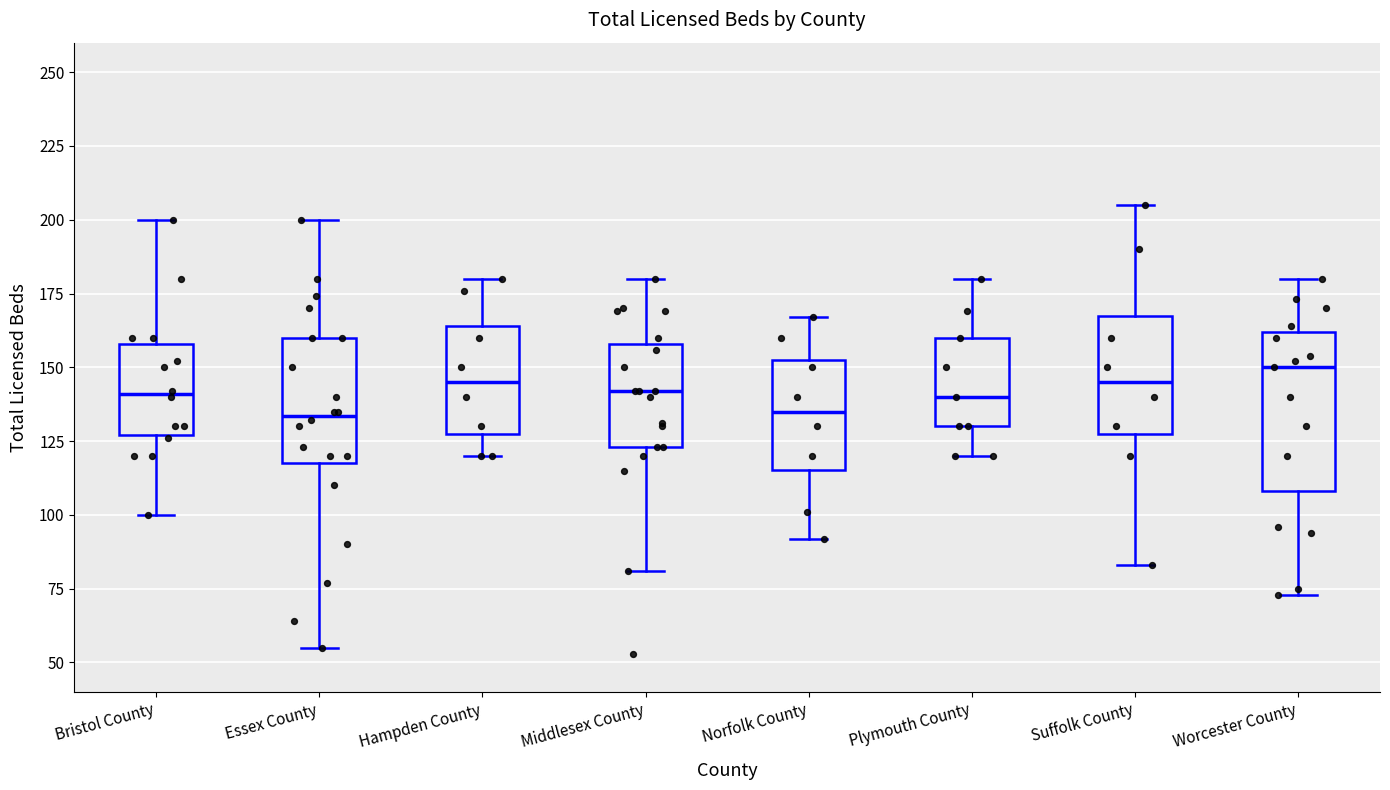

Which box has the highest median line?

Worcester County